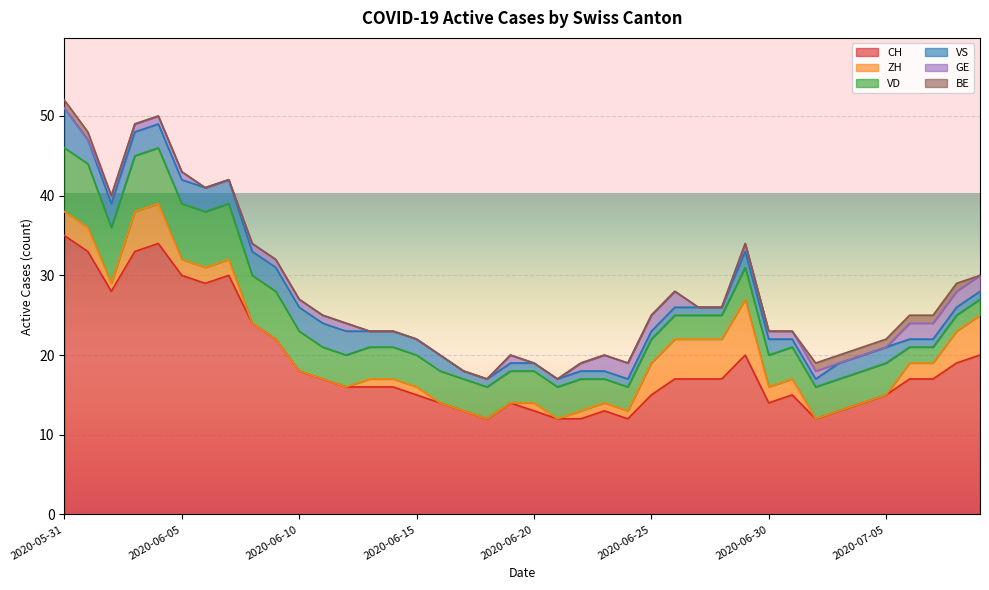

How many values in the VS series exceed 2?

13